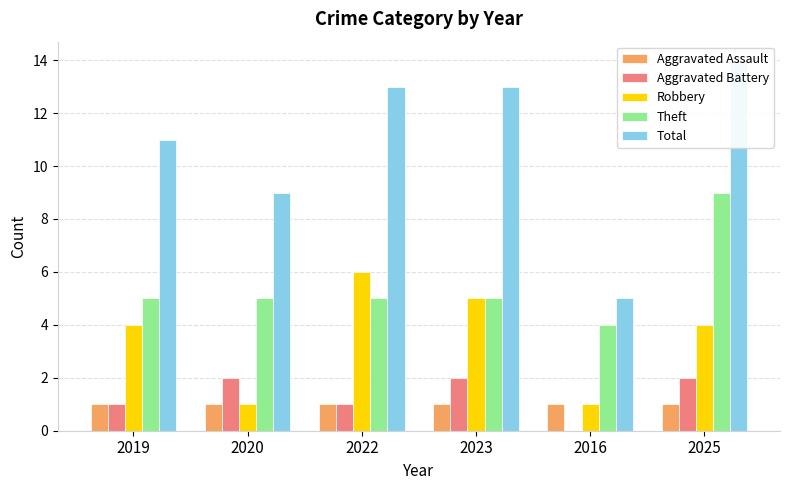

What is the difference between the highest and lowest values at 2019?

10